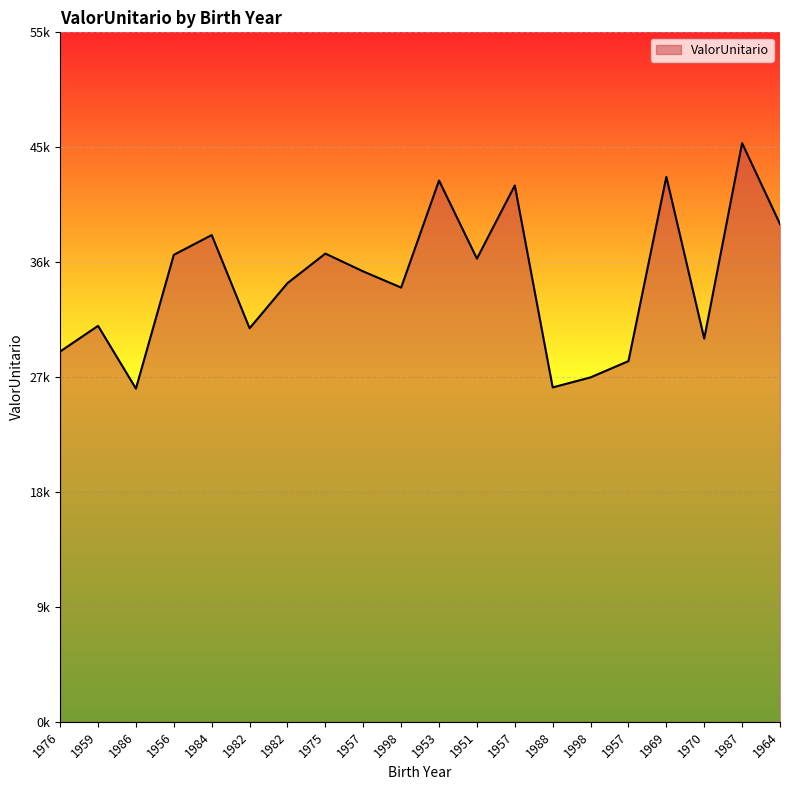

Does the chart display data point markers on the line(s)?

No